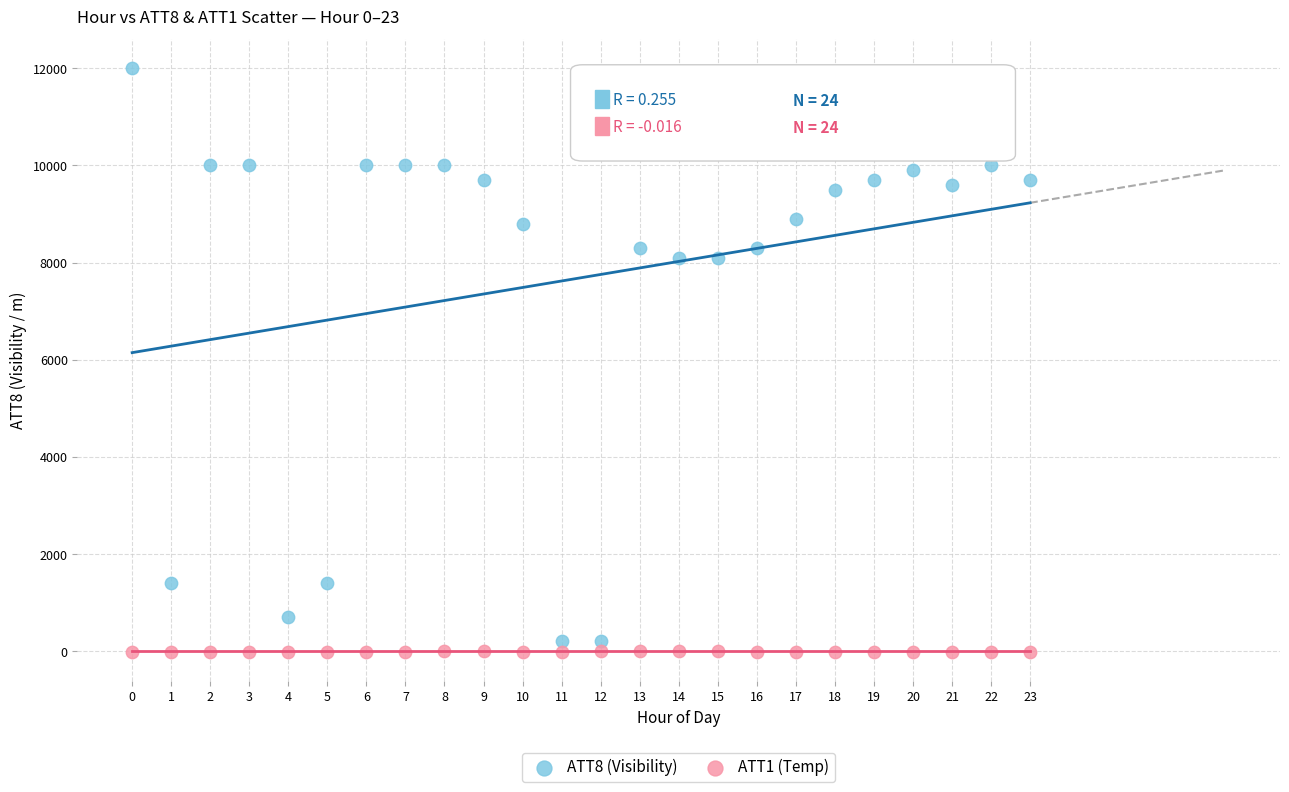

Which series has the widest spread of Y values?

ATT8 (Visibility)